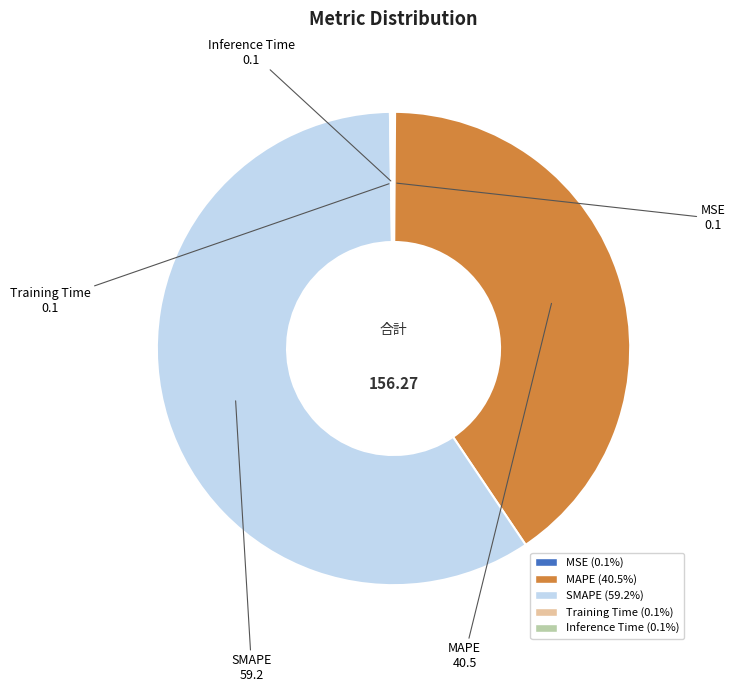

Is the sum of MAPE and SMAPE greater than half?

Yes